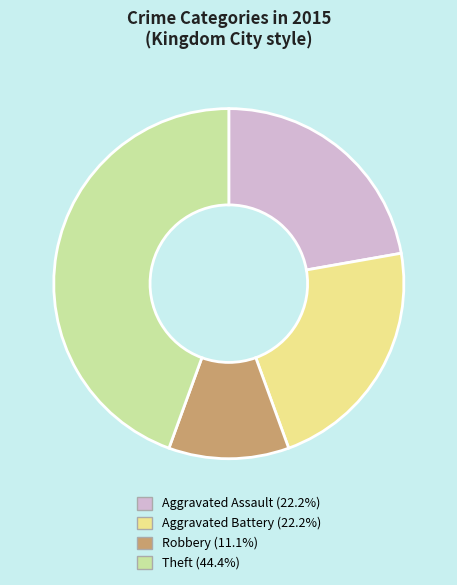

Approximately how many times larger is the value at Theft (44.4%) compared to Aggravated Assault (22.2%)?

2.0